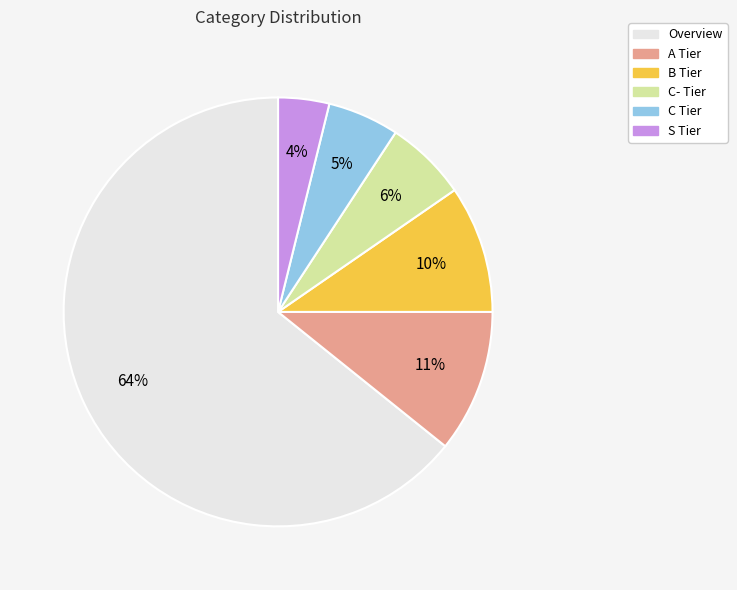

Do C Tier and B Tier together represent more than half of the pie?

No